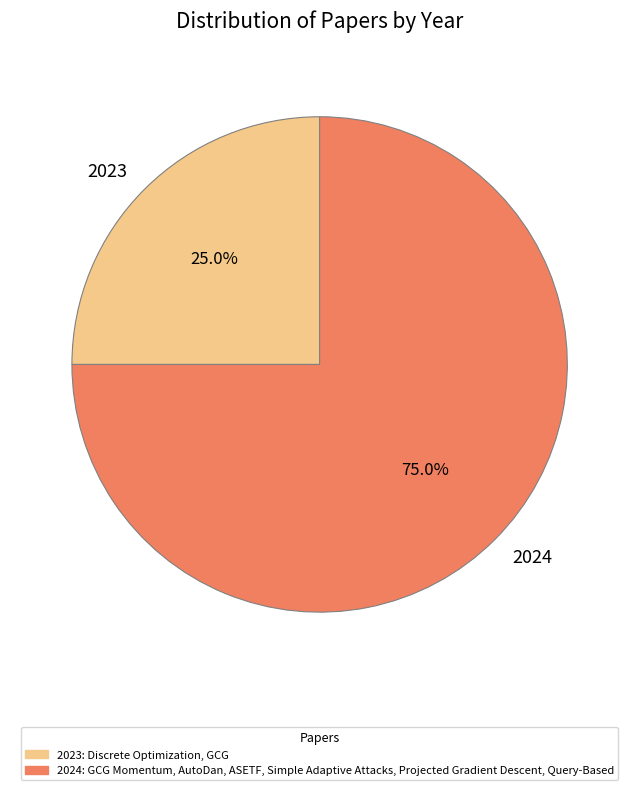

Is there a majority slice in this chart?

Yes